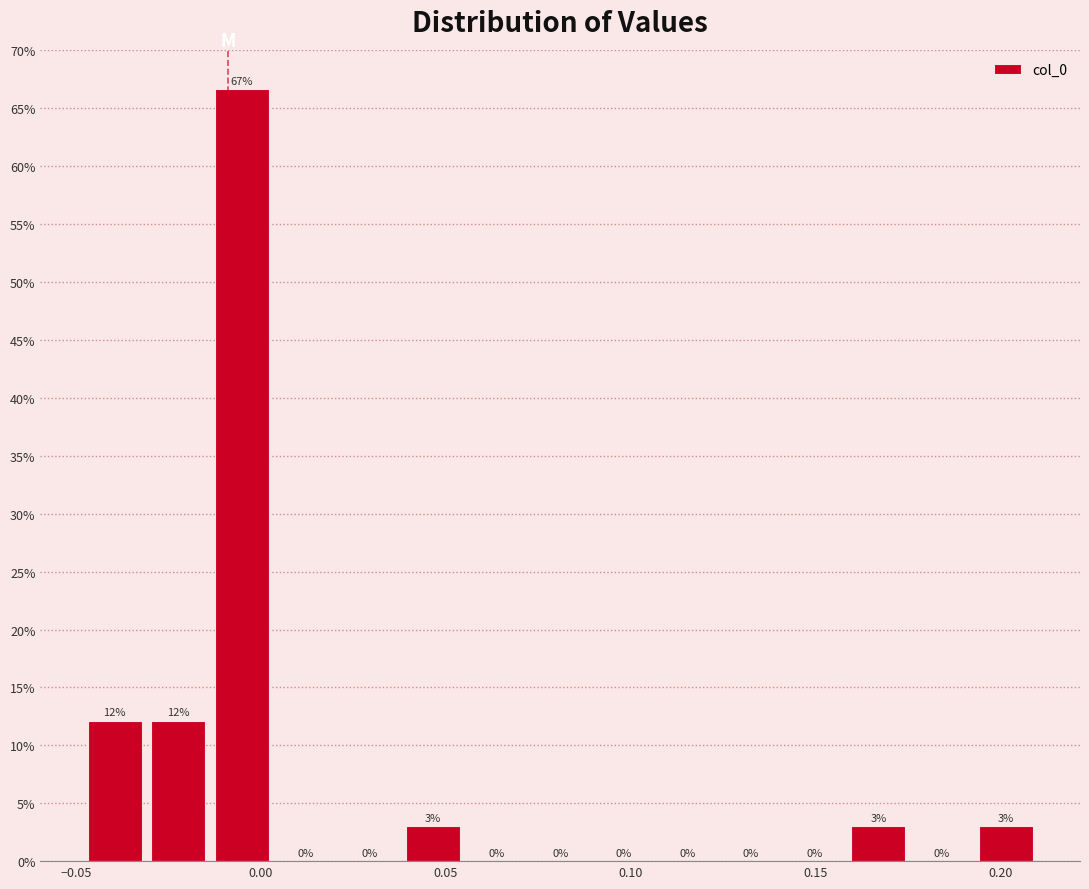

Around what value on the x-axis is the tallest bar? Give the approximate position of its centre, as read against the axis.

-0.005